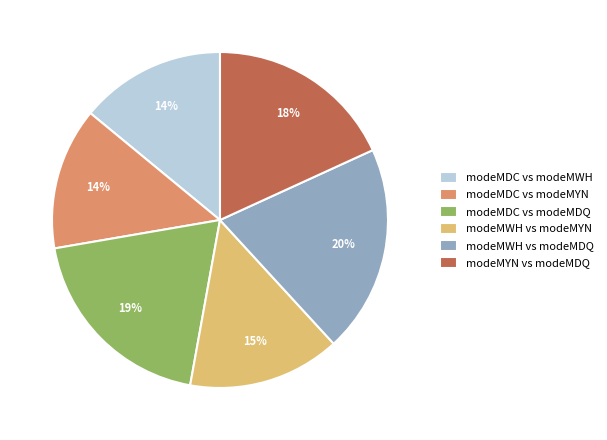

Between modeMDC vs modeMYN and modeMYN vs modeMDQ, which is larger?

modeMYN vs modeMDQ